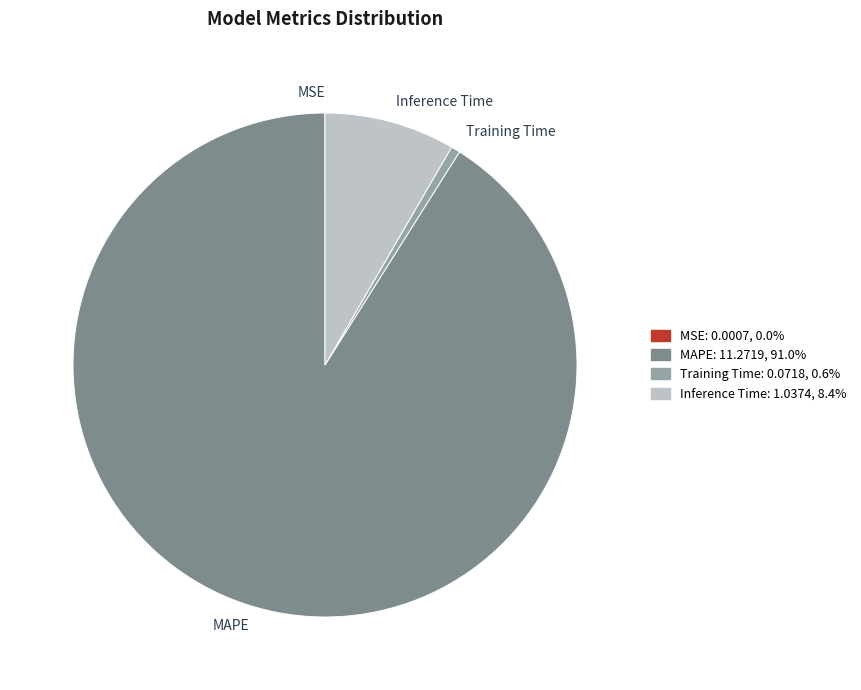

Is it true that Inference Time is 8% of the pie?

True